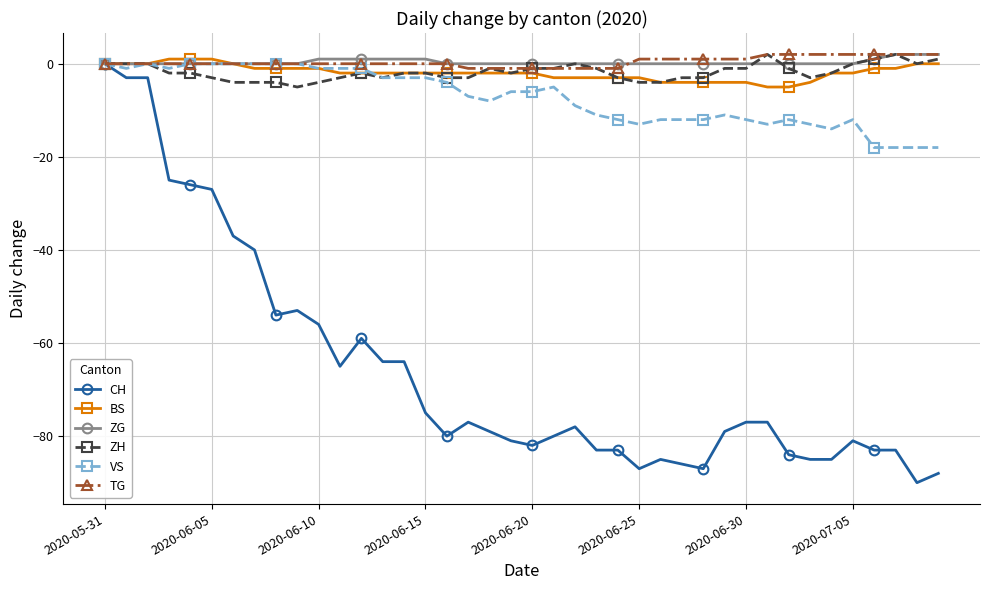

What is the lowest value of the BS series?

-5